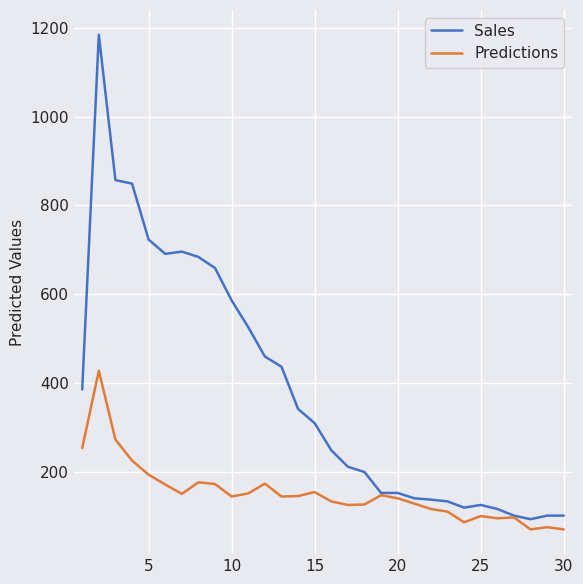

Count the number of data series in this chart.

2